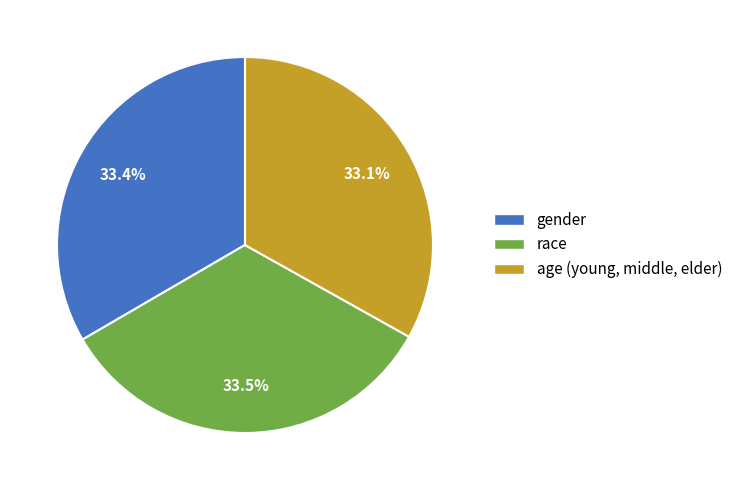

Does any single category account for the majority?

No